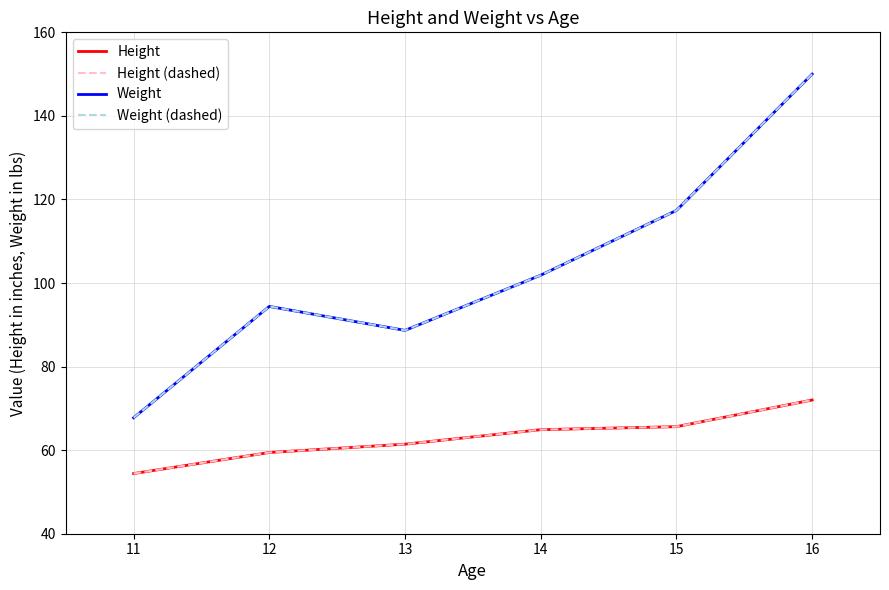

Does the chart have visible grid lines?

Yes